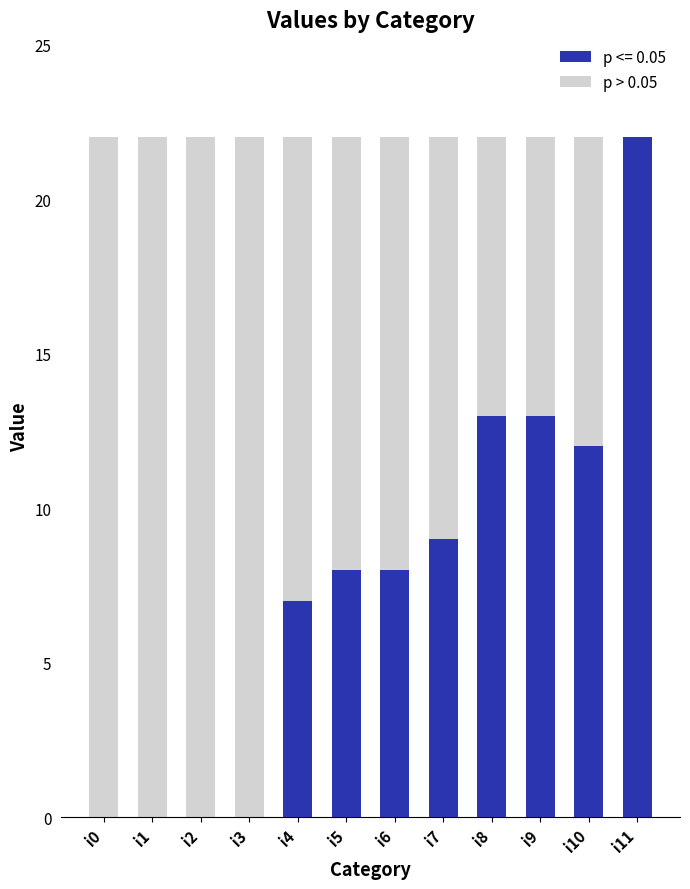

Reading left to right, what are all the values shown in this chart?

0	0	0	0	7	8	8	9	13	13	12	22